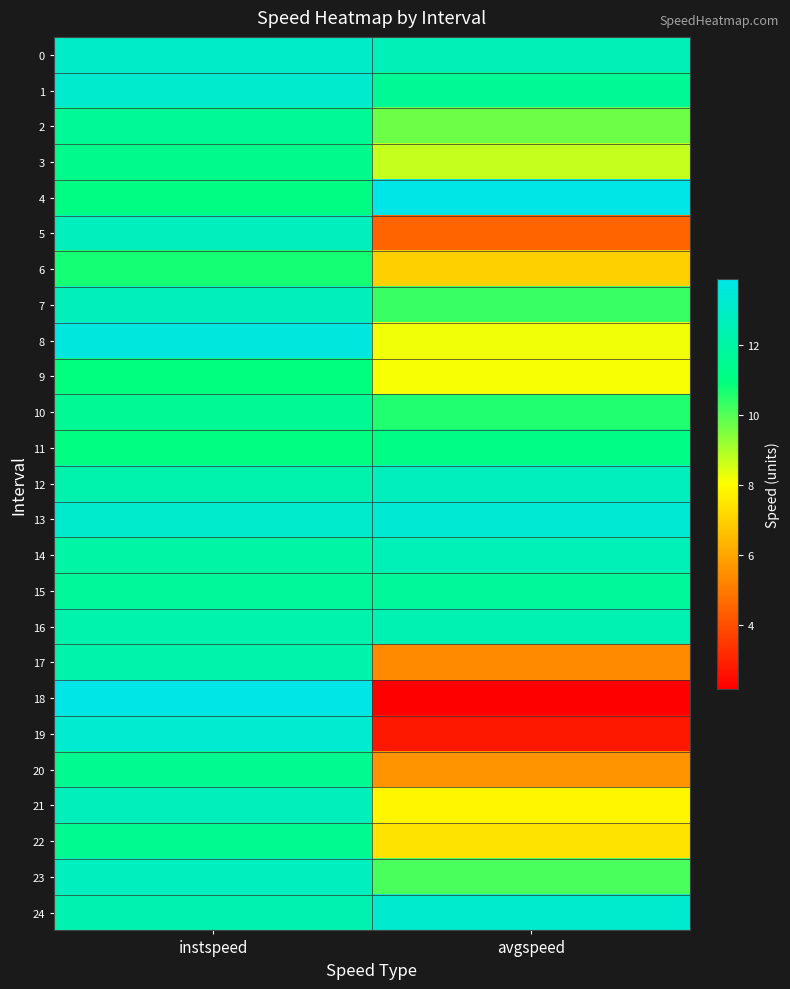

What is the minimum value shown in the chart?

2.2